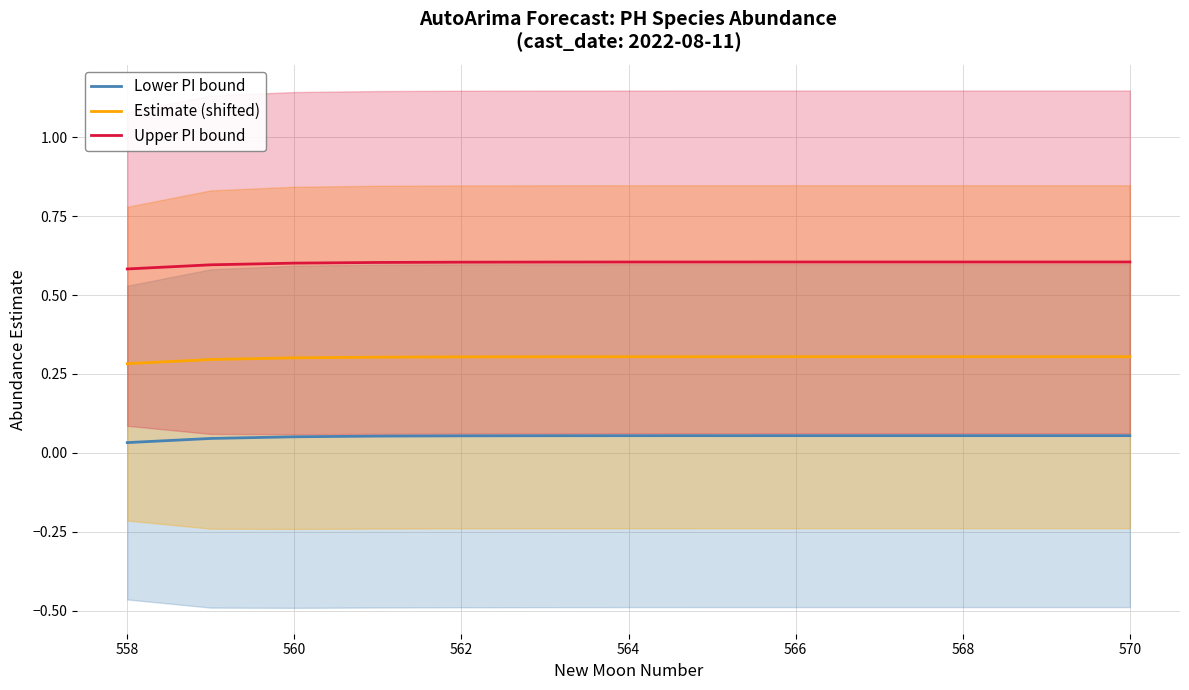

What is the greatest value displayed?

0.6